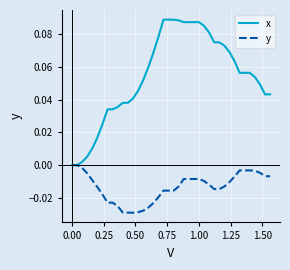

Which series has the largest range (max minus min)?

x